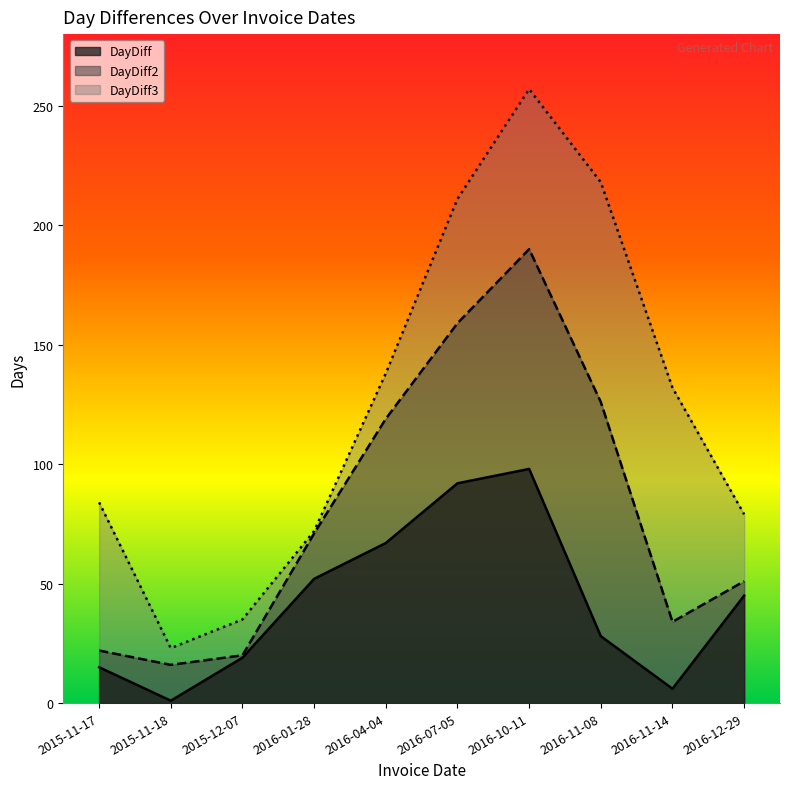

Where is the first local minimum for DayDiff2?

2015-11-18